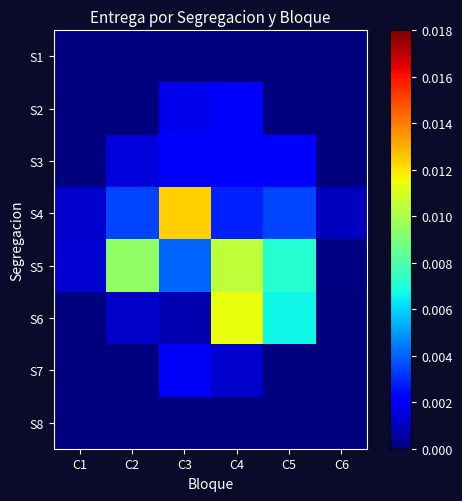

Which series has the largest total across all categories?

S5